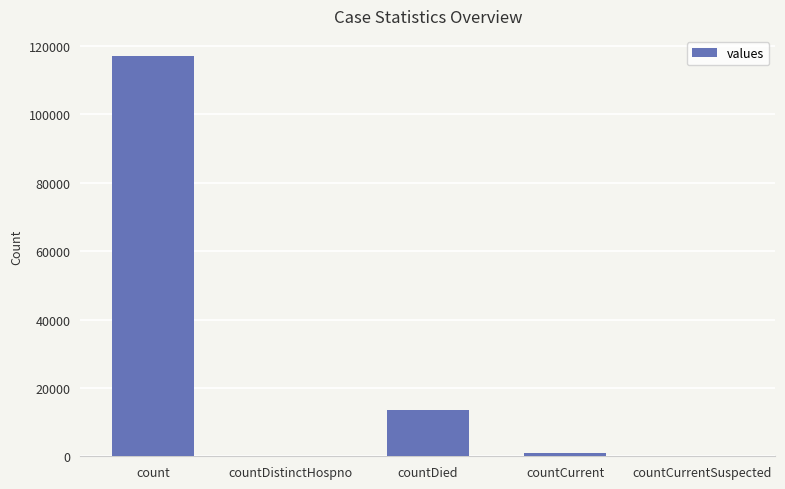

What is the approximate value at countDied?

13539